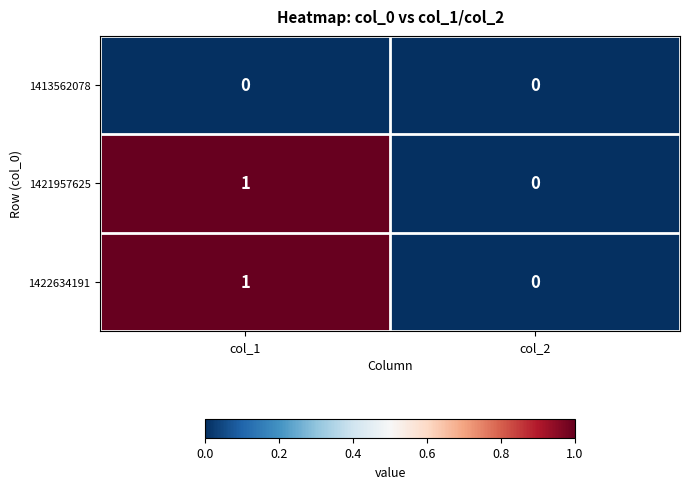

Rank the categories by 1421957625 value from highest to lowest.

col_1, col_2